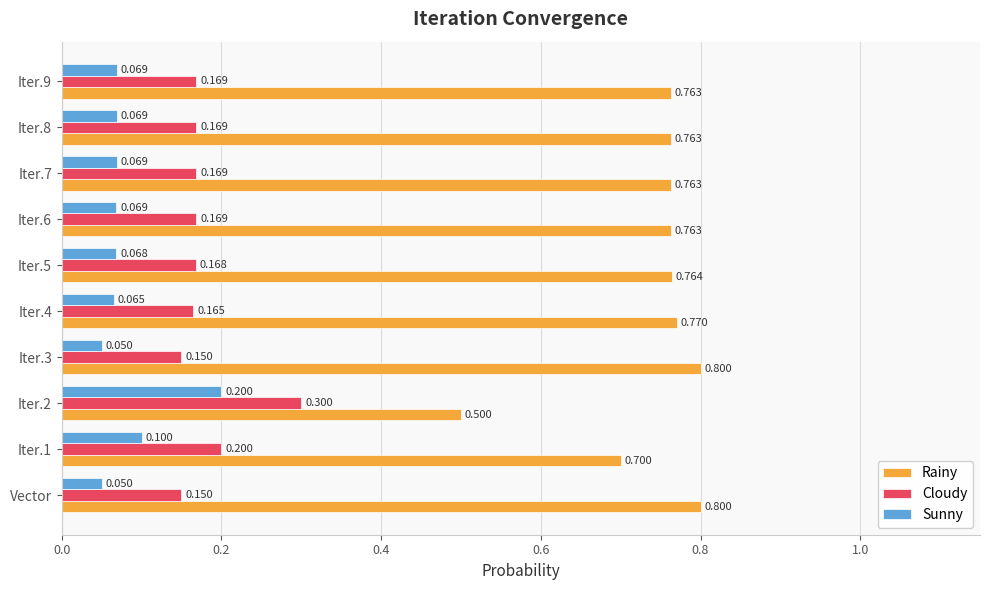

Is the value of Cloudy at Iter.9 greater than the value of Rainy at Vector?

No